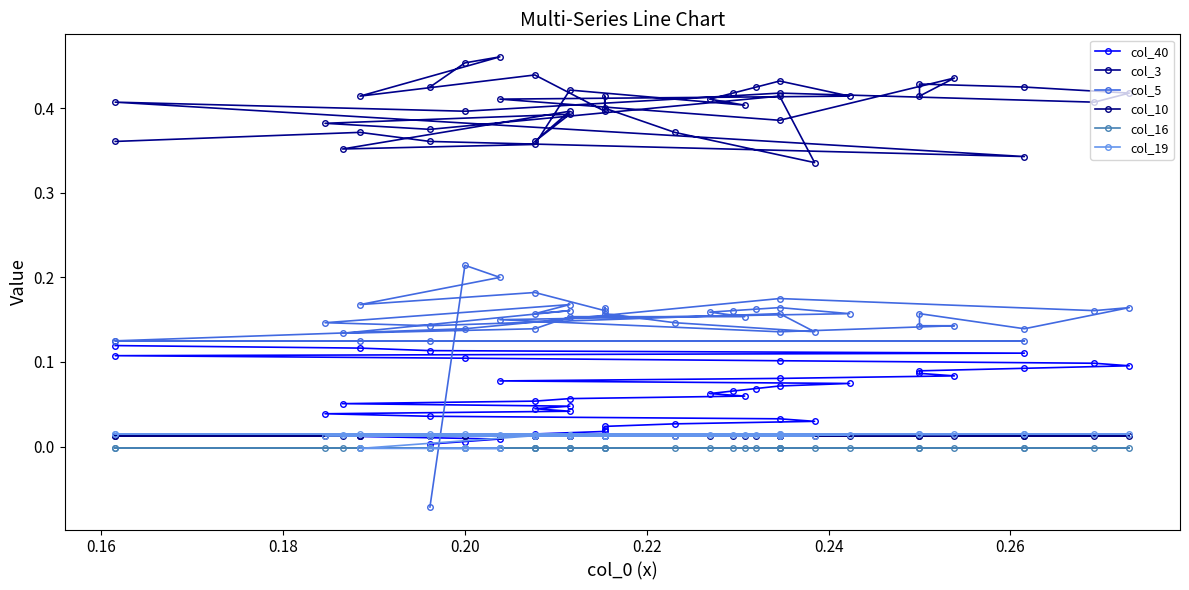

What is the value of the col_3 point at the 4th from the left?

0.4